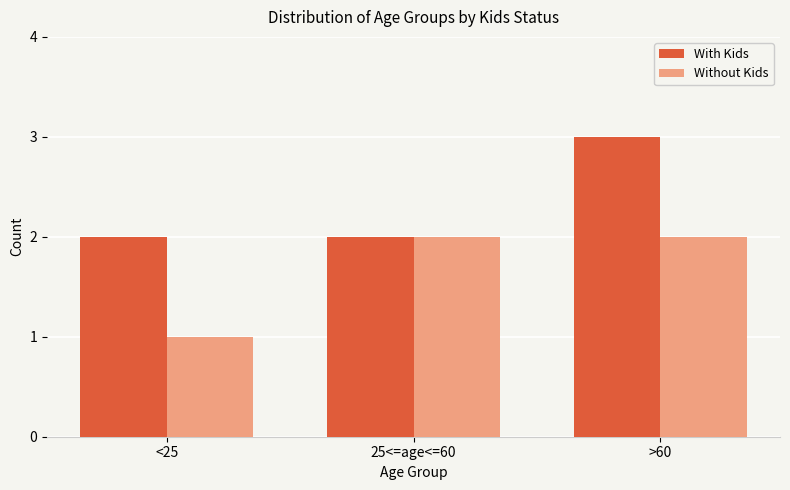

The value of Without Kids at >60 is 2. True or false?

True